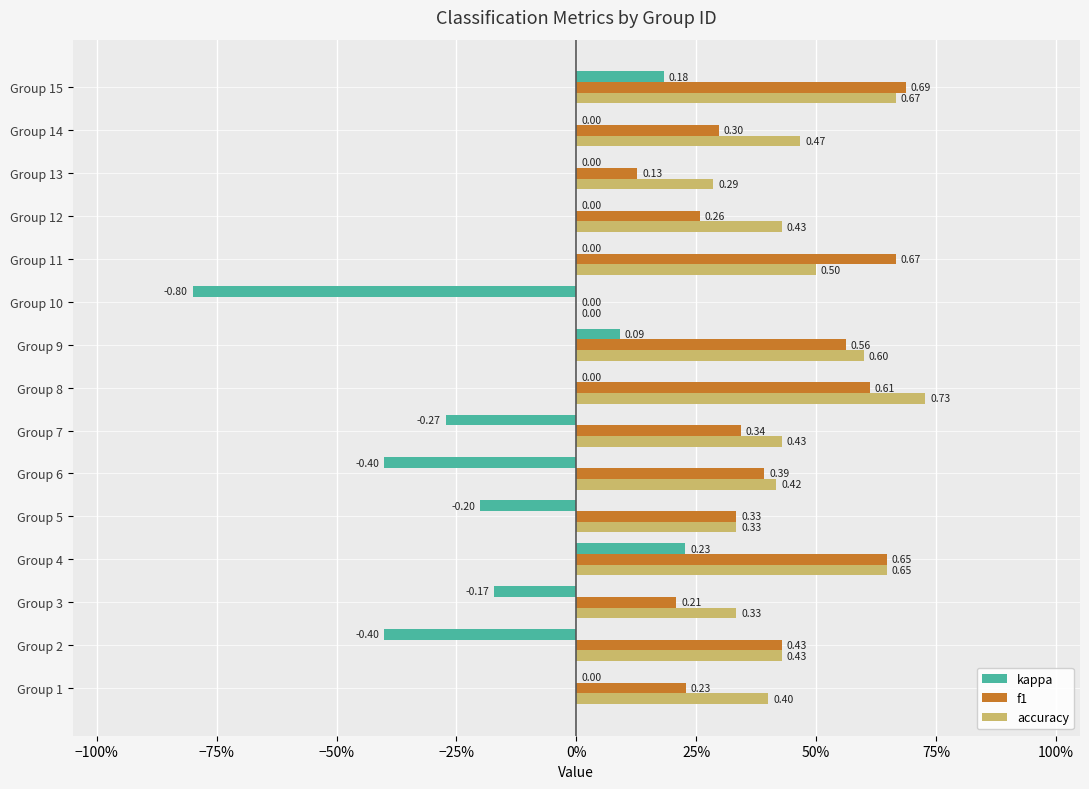

Which series has the widest spread of values?

kappa